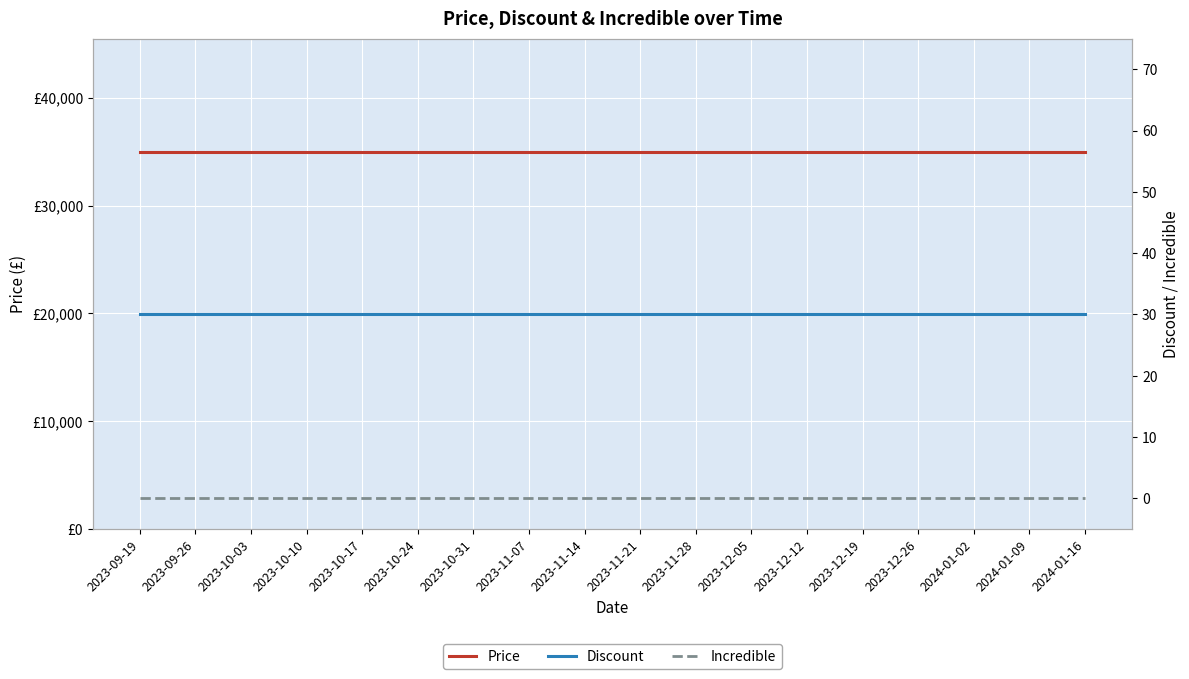

What is the label of the 7th point from the right?

2023-12-05